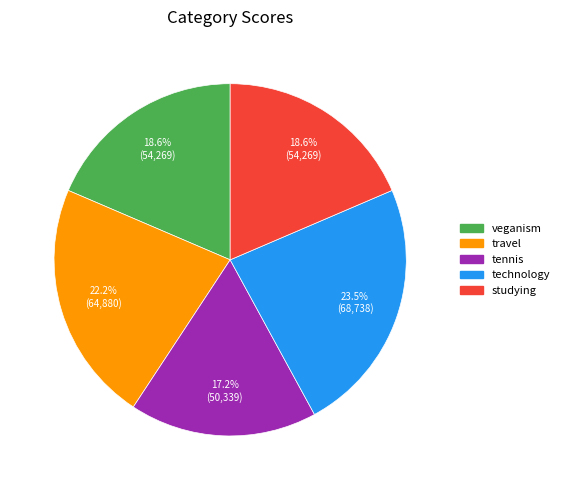

What is the ratio of the value at veganism to the value at studying?

1.0